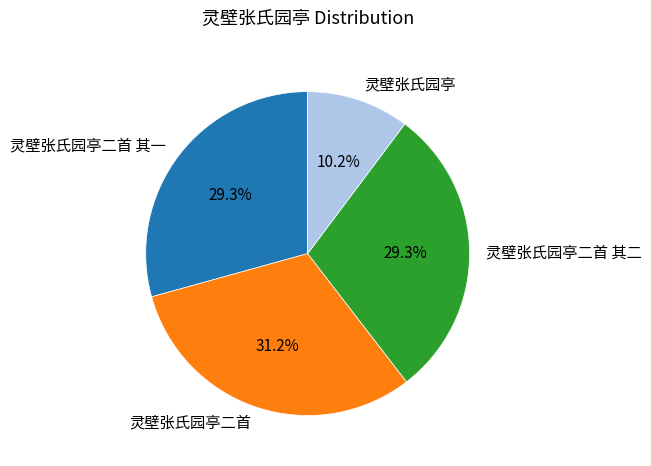

How many segments does this pie chart have?

4